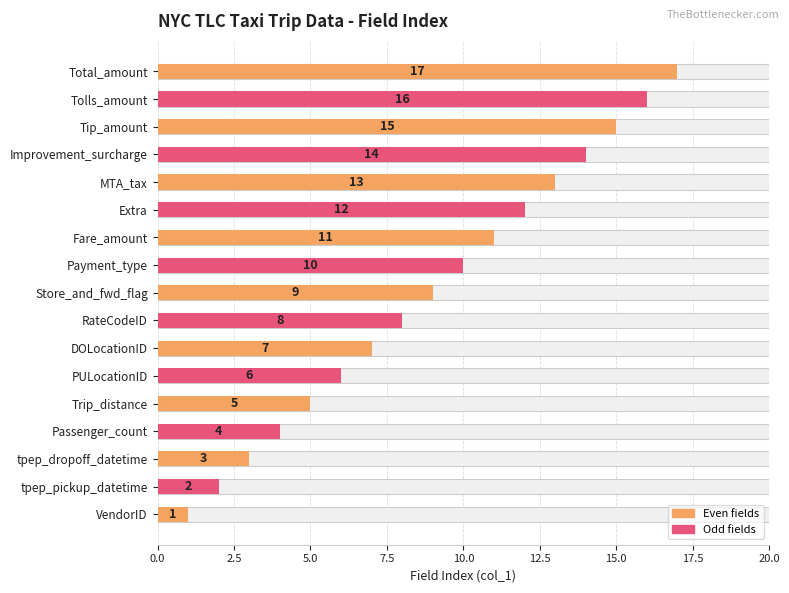

The value at Extra is 7. True or false?

False